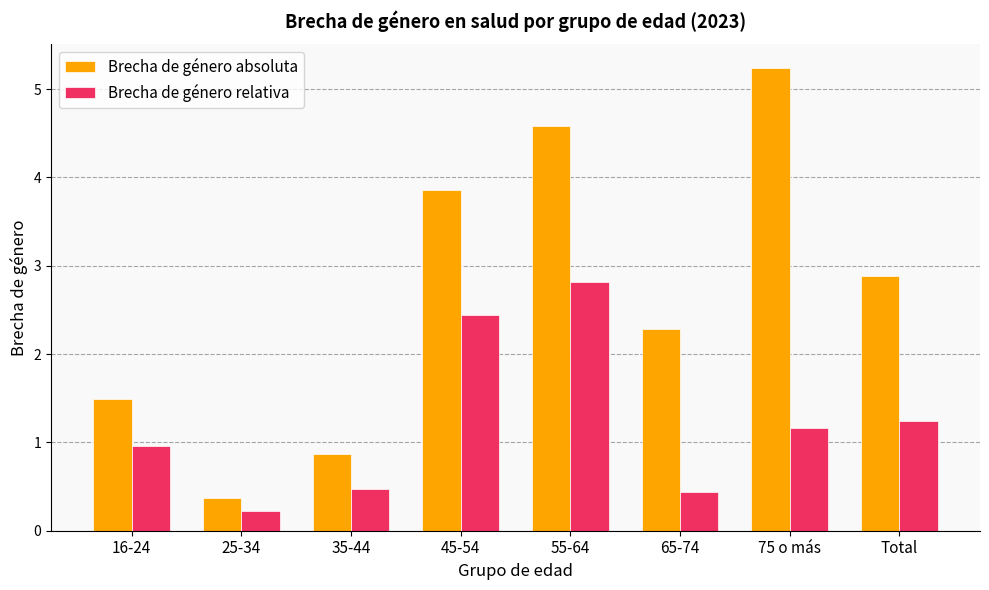

Which series has the largest range (max minus min)?

Brecha de género absoluta